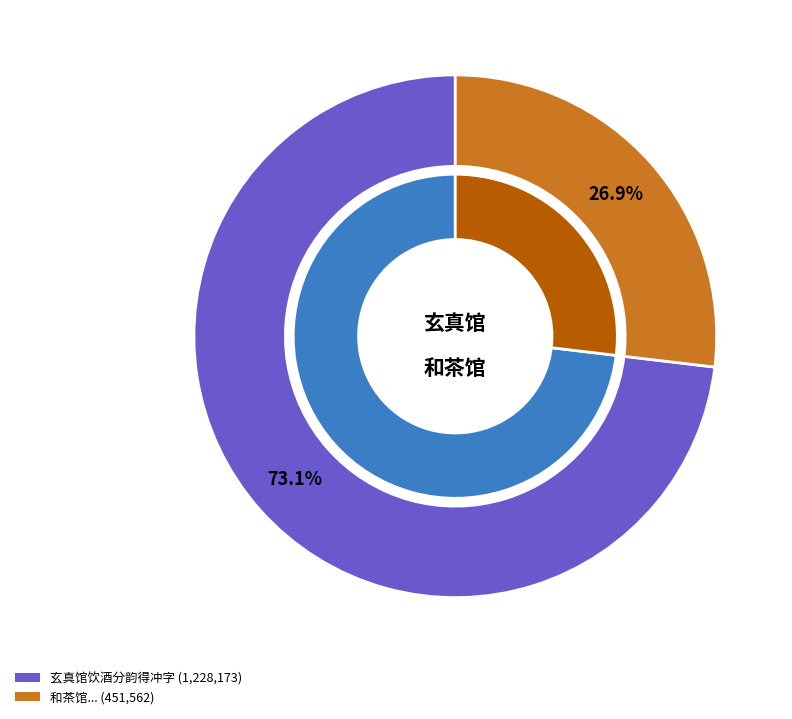

To the nearest percent, what is the difference between the 玄真馆饮酒分韵得冲字 and 和茶馆饮翠袖所酿青梅酒次日赴天台又饮綵绢所酿虽甘冽不同其为佳酿则一也因分均得晓字 slice percentages?

46%